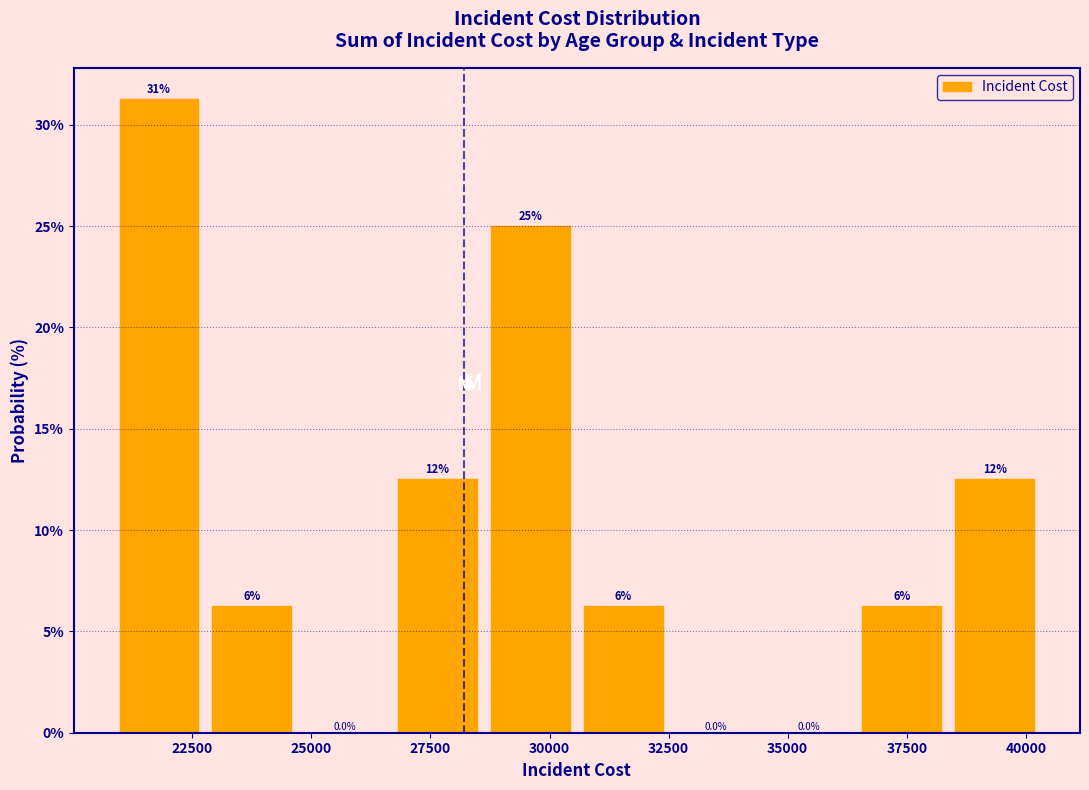

Read against the x-axis, roughly where is the centre of the tallest bar?

22000